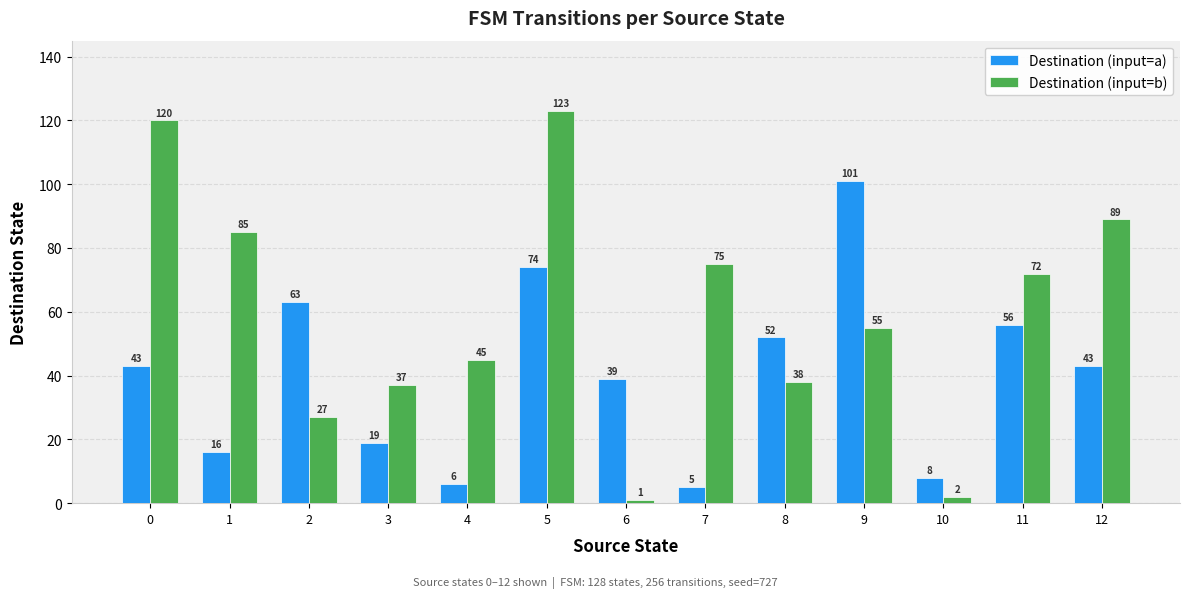

What are all the series names shown in the legend?

Destination (input=a), Destination (input=b)